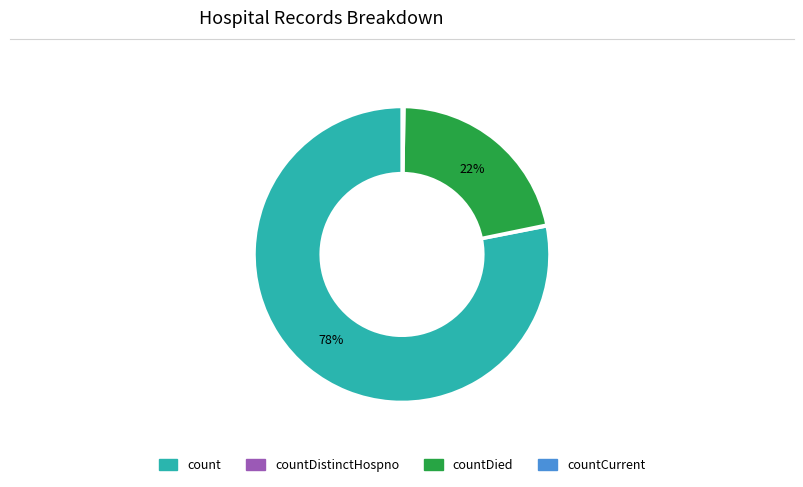

Is there any slice that represents more than half of the pie?

Yes